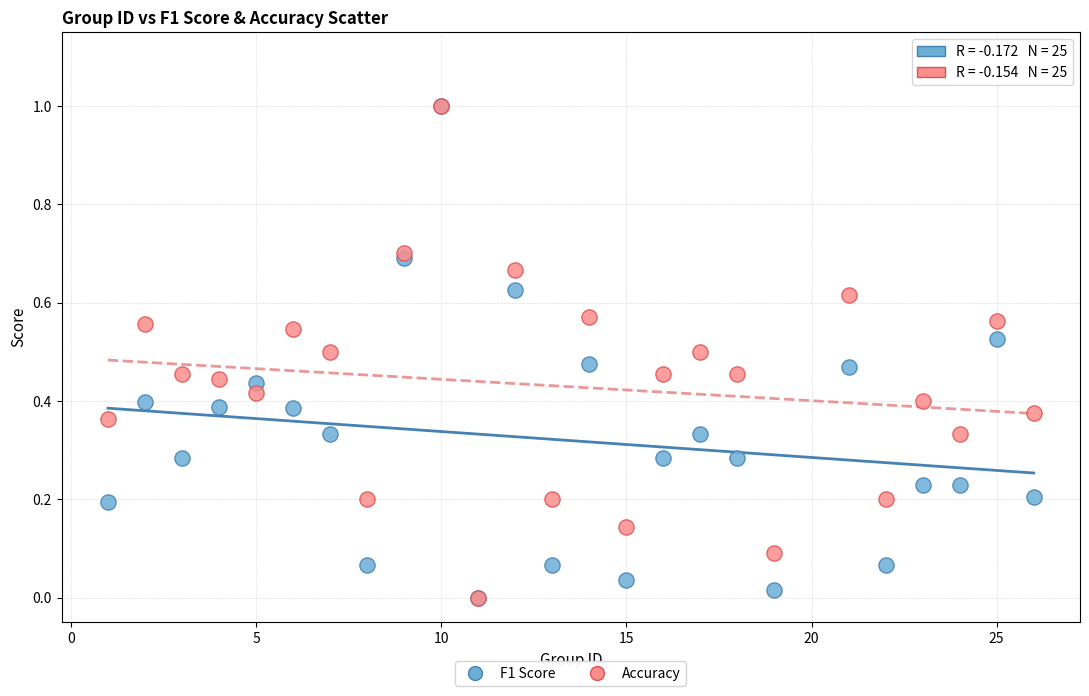

What are all the series names shown in the legend?

F1 Score, Accuracy